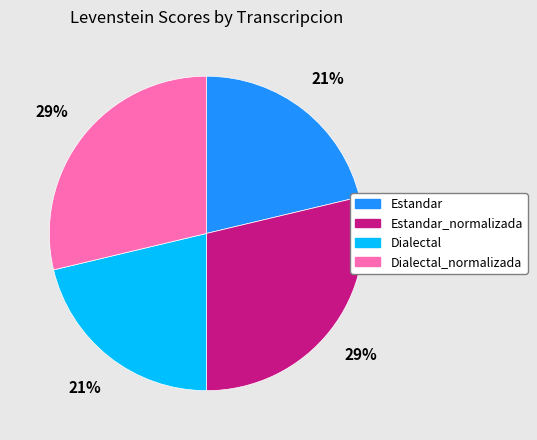

Is there a majority slice in this chart?

No